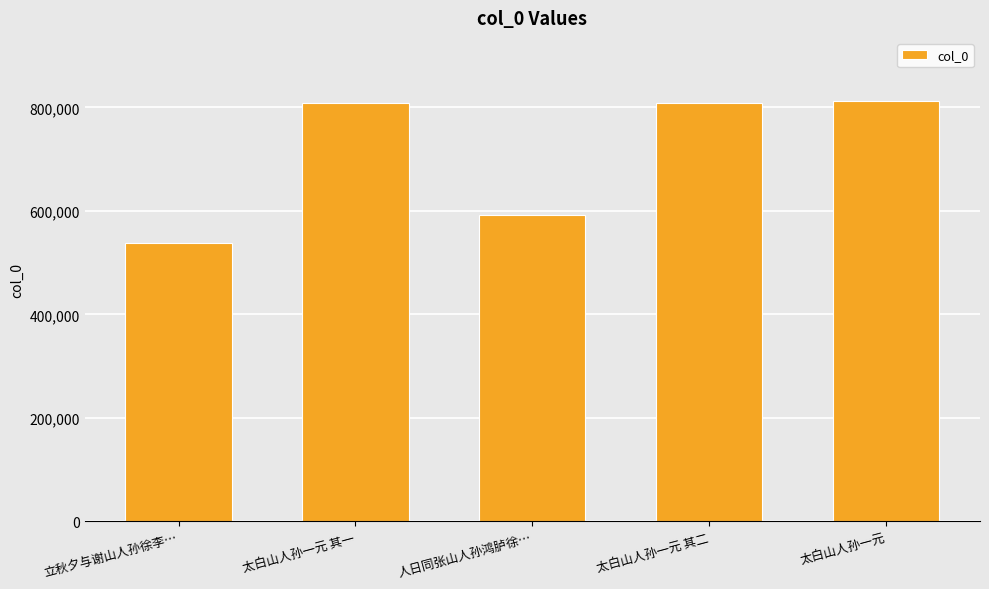

What is the label of the 3rd bar from the right?

人日同张山人孙鸿胪徐…